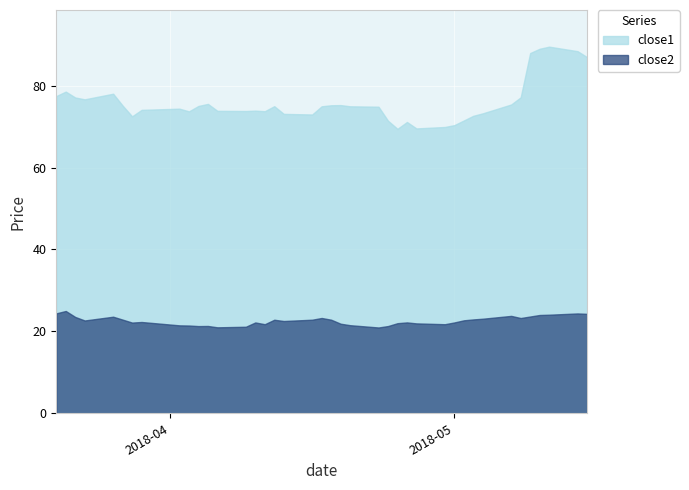

What is the minimum value for close1?

69.4